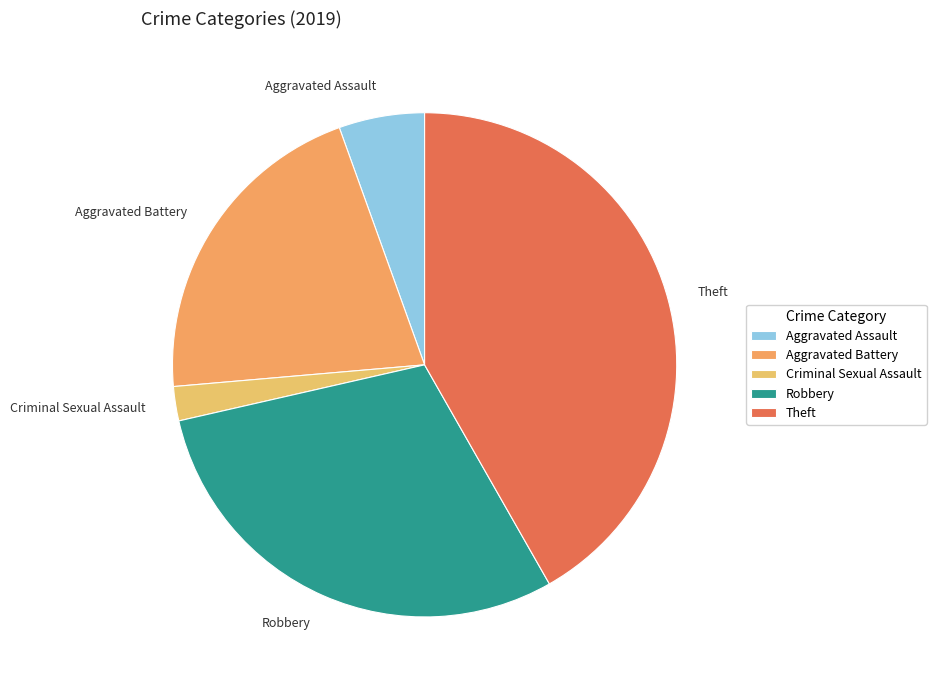

Combined, do Aggravated Battery and Aggravated Assault account for over 50%?

No